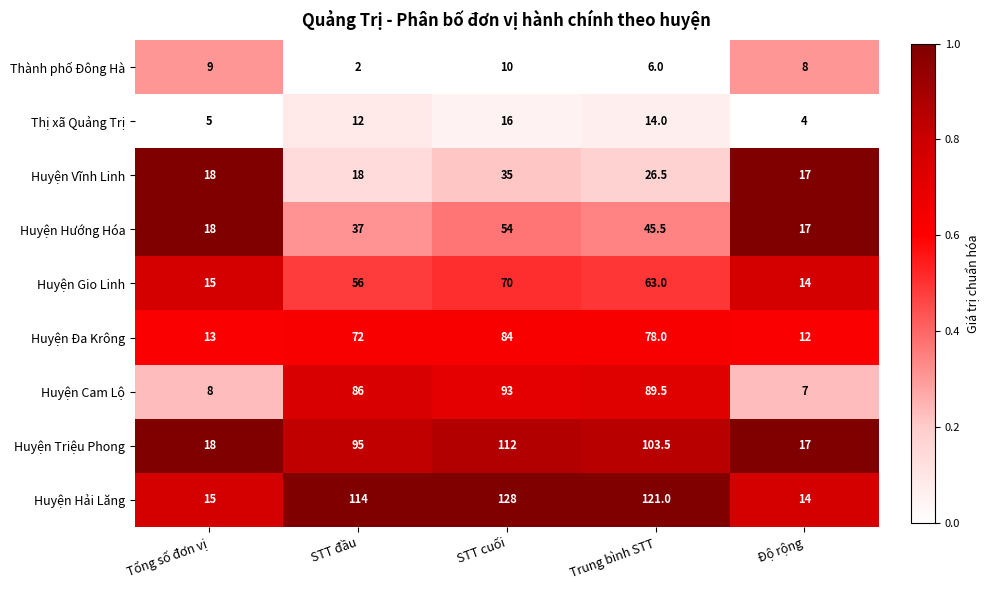

Between Trung bình STT and Độ rộng, which series saw the biggest shift?

Huyện Hải Lăng